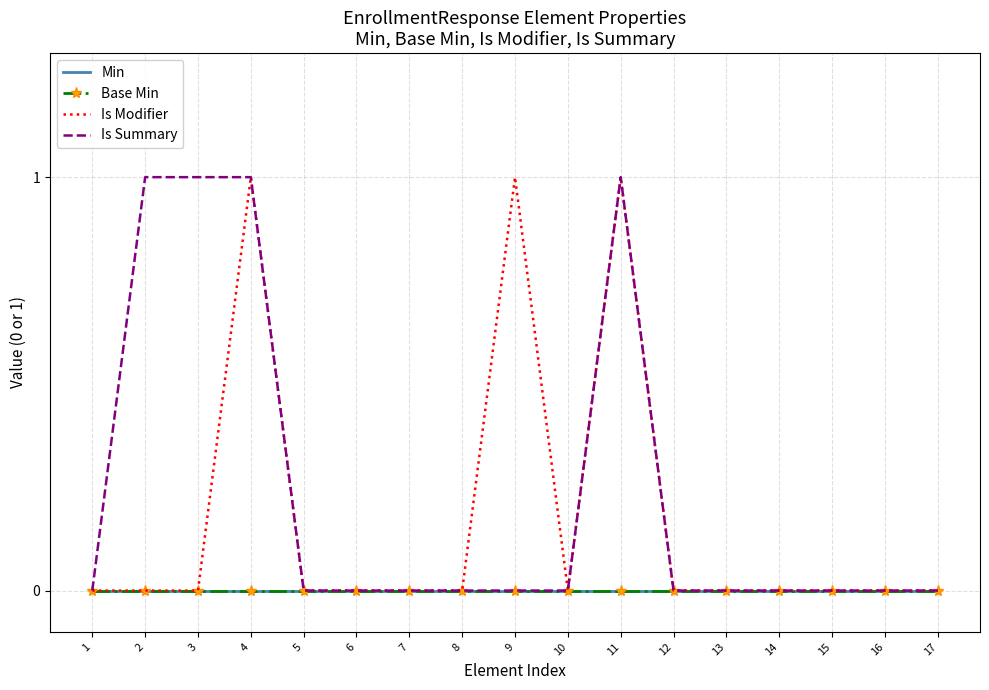

What is the greatest value displayed?

1